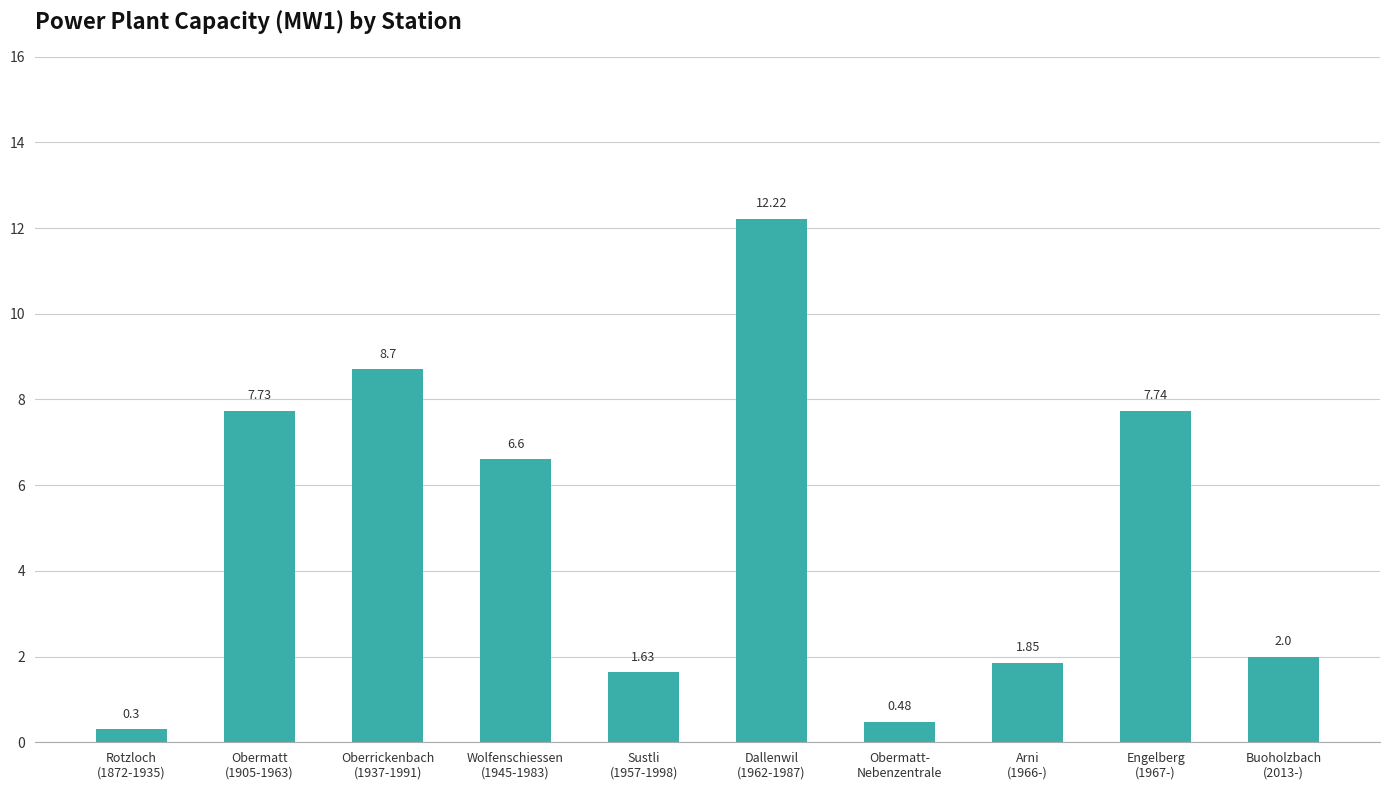

What is the difference between the maximum and minimum values?

11.9